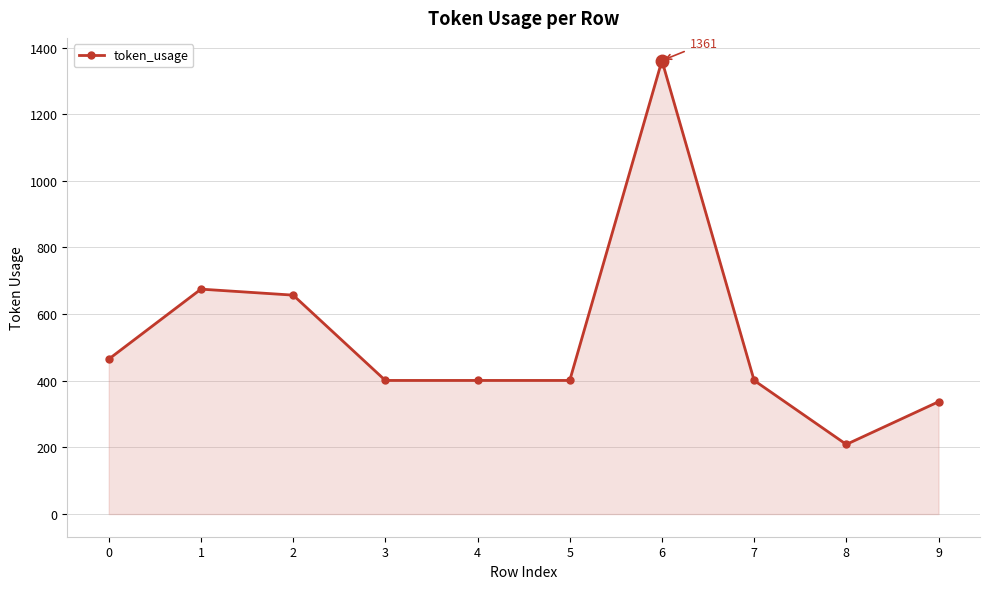

How many data points does each series have?

10